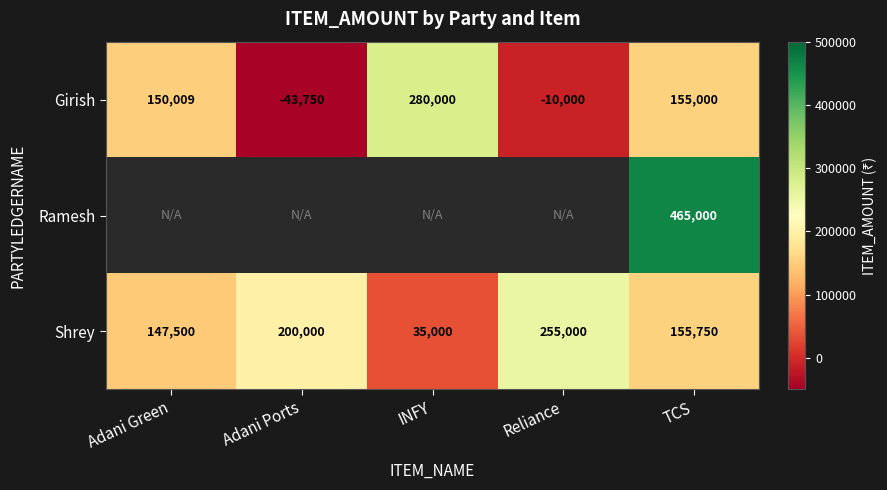

True or false: Shrey has a value of 321274.9 at Adani Ports.

False